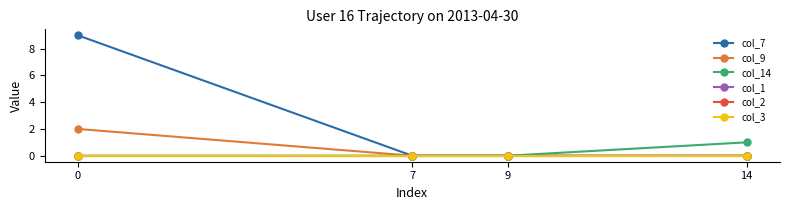

Reading left to right, transcribe all the data shown in this chart.

col_7: 0=9	7=0	9=0	14=0
col_9: 0=2	7=0	9=0	14=0
col_14: 0=0	7=0	9=0	14=1
col_1: 0=0	7=0	9=0	14=0
col_2: 0=0	7=0	9=0	14=0
col_3: 0=0	7=0	9=0	14=0